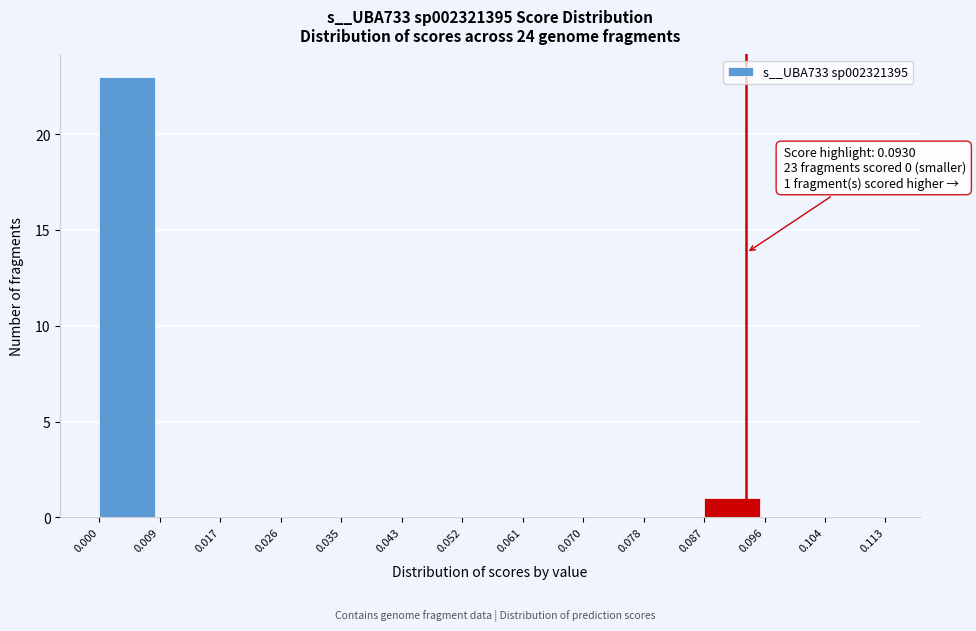

Which range on the x-axis has the tallest bar?

0.000 to 0.009